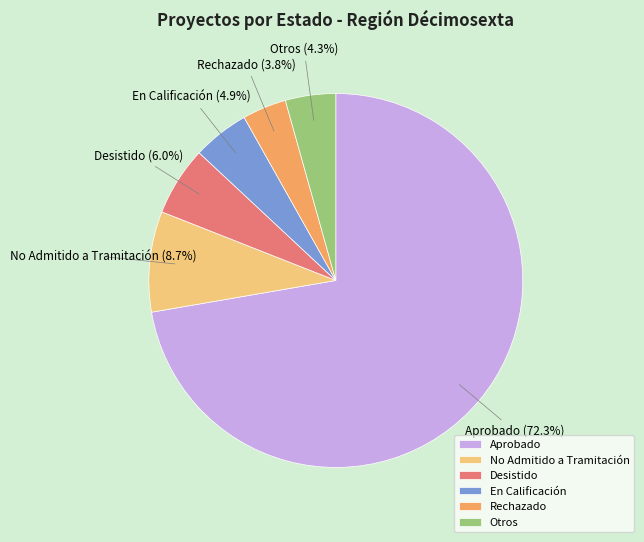

The Desistido slice represents 6% of the pie. True or false?

True